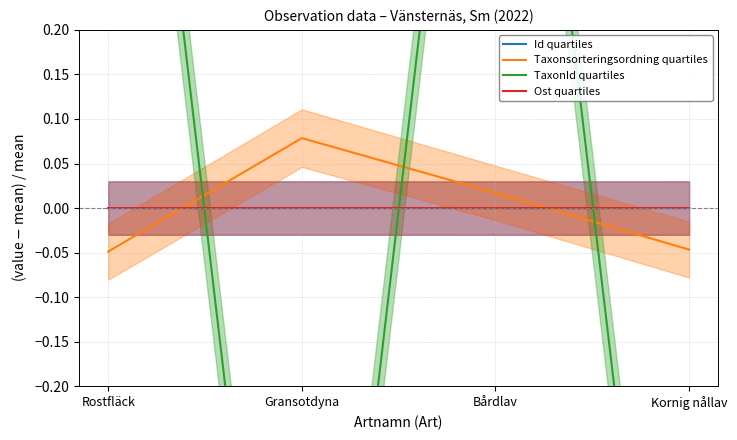

True or false: TaxonId quartiles has a value of 0.4 at Rostfläck.

False